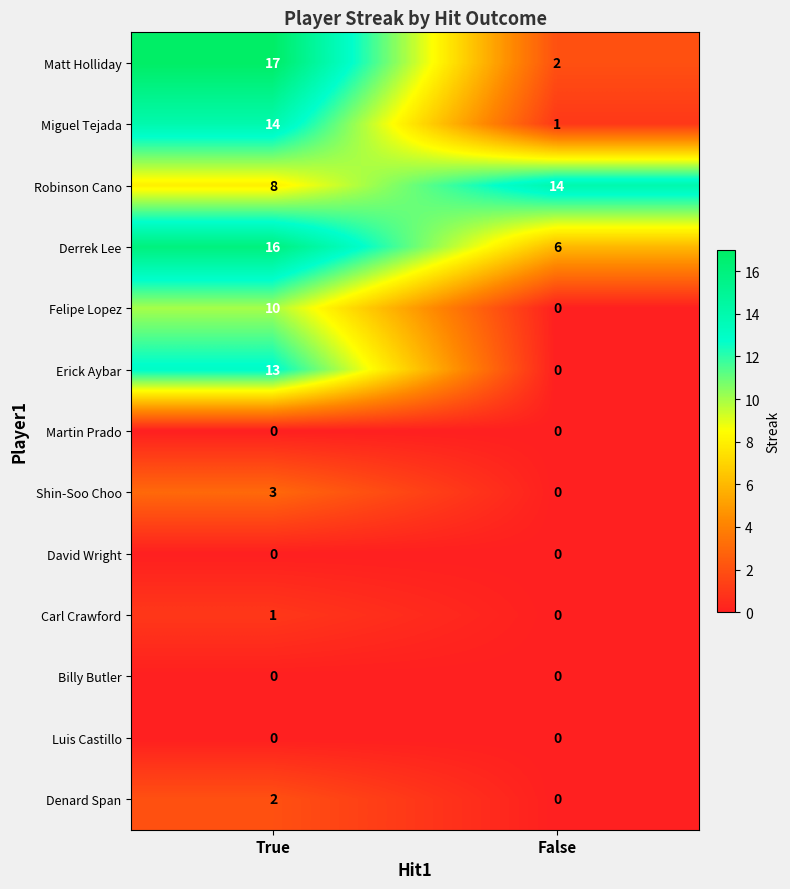

At which label does Matt Holliday reach its minimum?

False